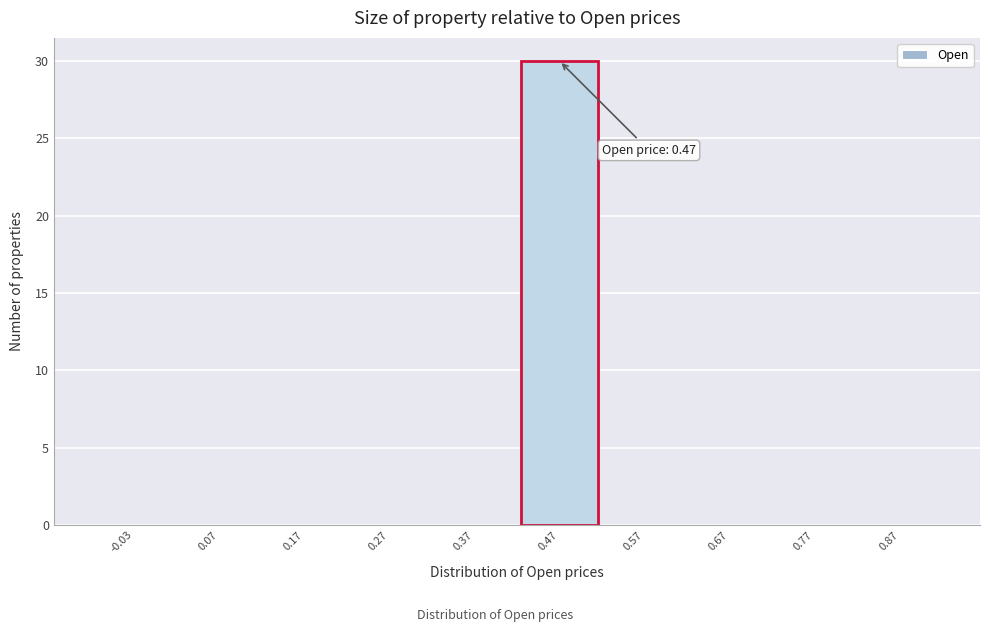

Which range on the x-axis has the tallest bar?

0.42 to 0.52